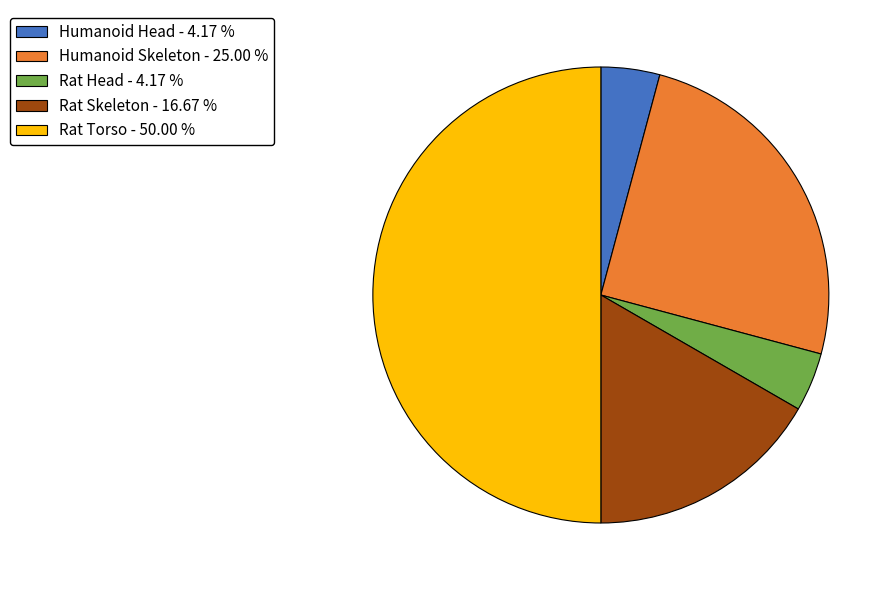

True or false: Humanoid Skeleton accounts for 34% of the total.

False